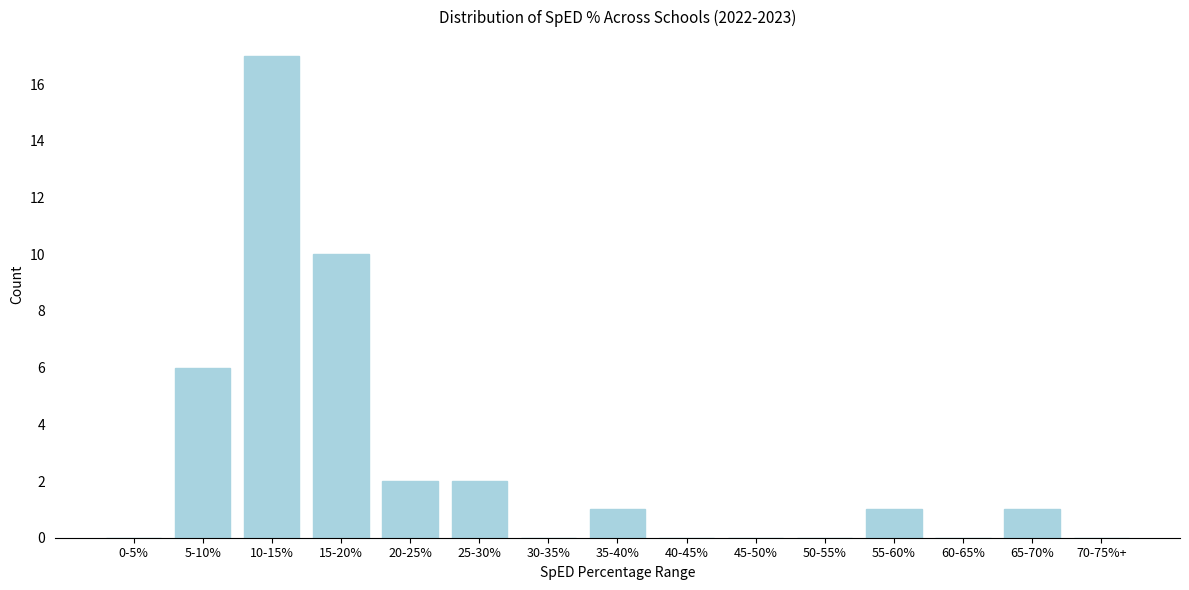

Reading left to right, transcribe all the data shown in this chart.

0-5%=0	5-10%=6	10-15%=17	15-20%=10	20-25%=2	25-30%=2	30-35%=0	35-40%=1	40-45%=0	45-50%=0	50-55%=0	55-60%=1	60-65%=0	65-70%=1	70-75%+=0